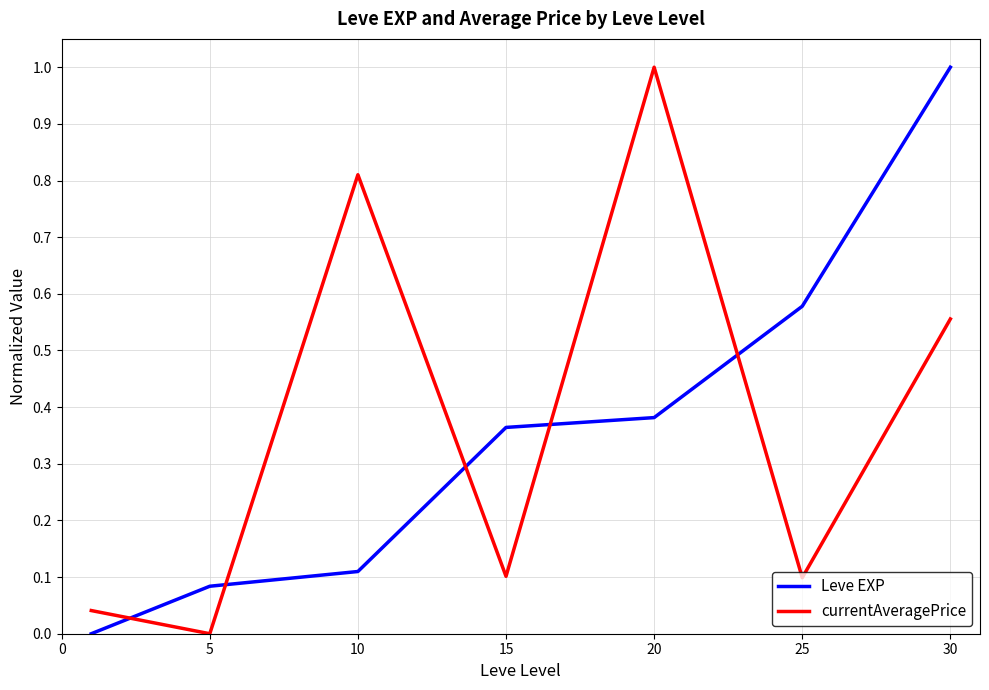

After their last crossing, which series has the higher values: currentAveragePrice or Leve EXP?

Leve EXP